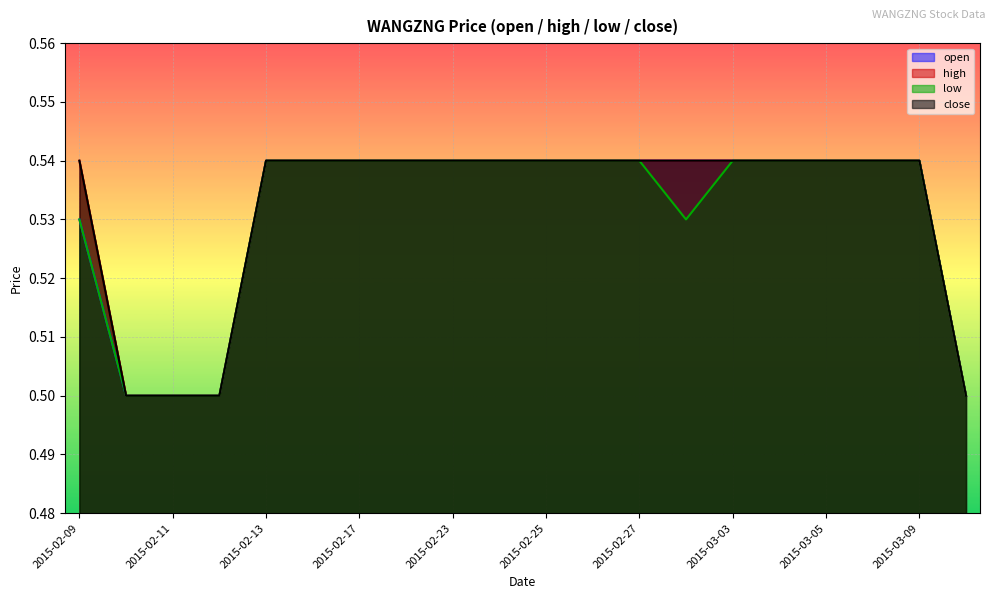

How many data points does each series have?

20